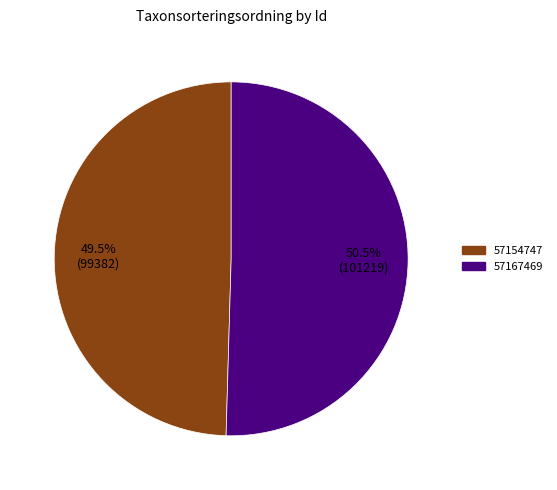

How much of the chart is everything except 57167469?

49.5%